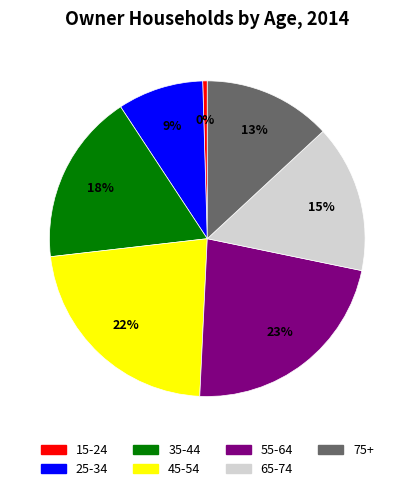

Approximately how many times larger is the value at 35-44 compared to 25-34?

2.0